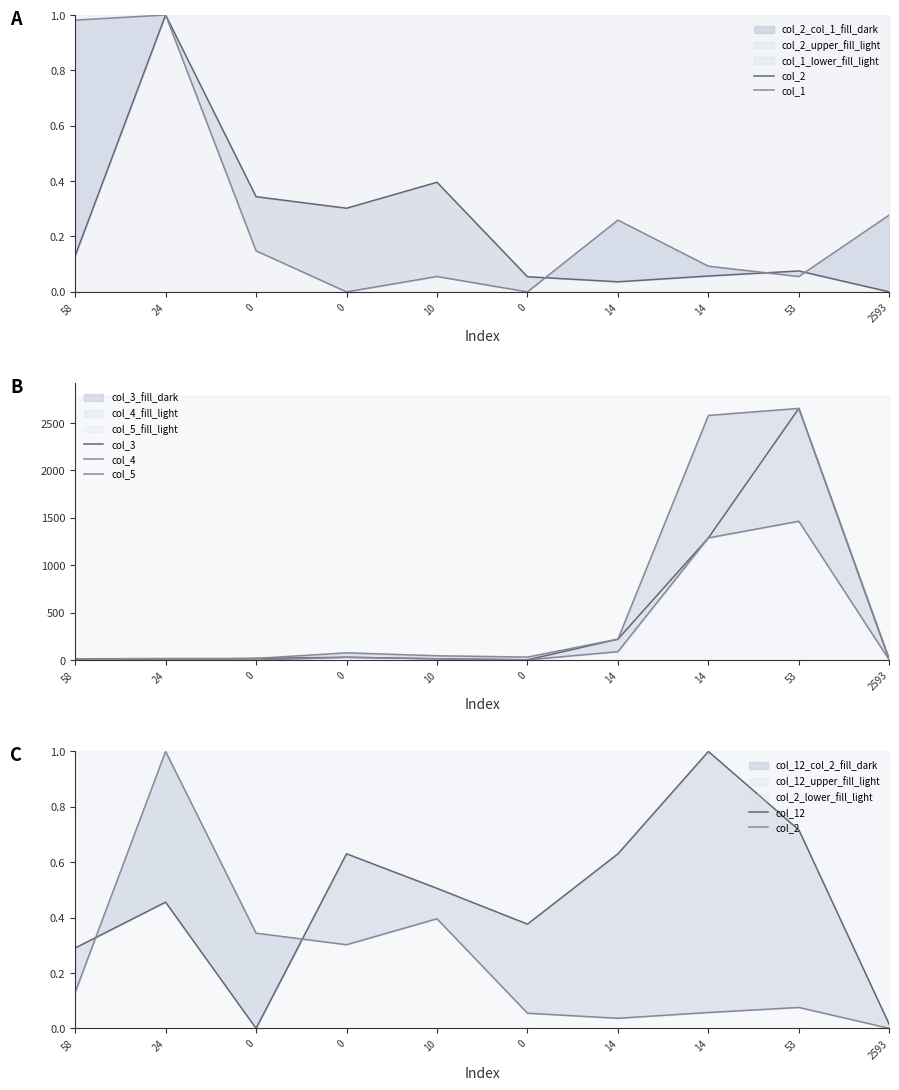

At which label does col_1 reach its peak?

24